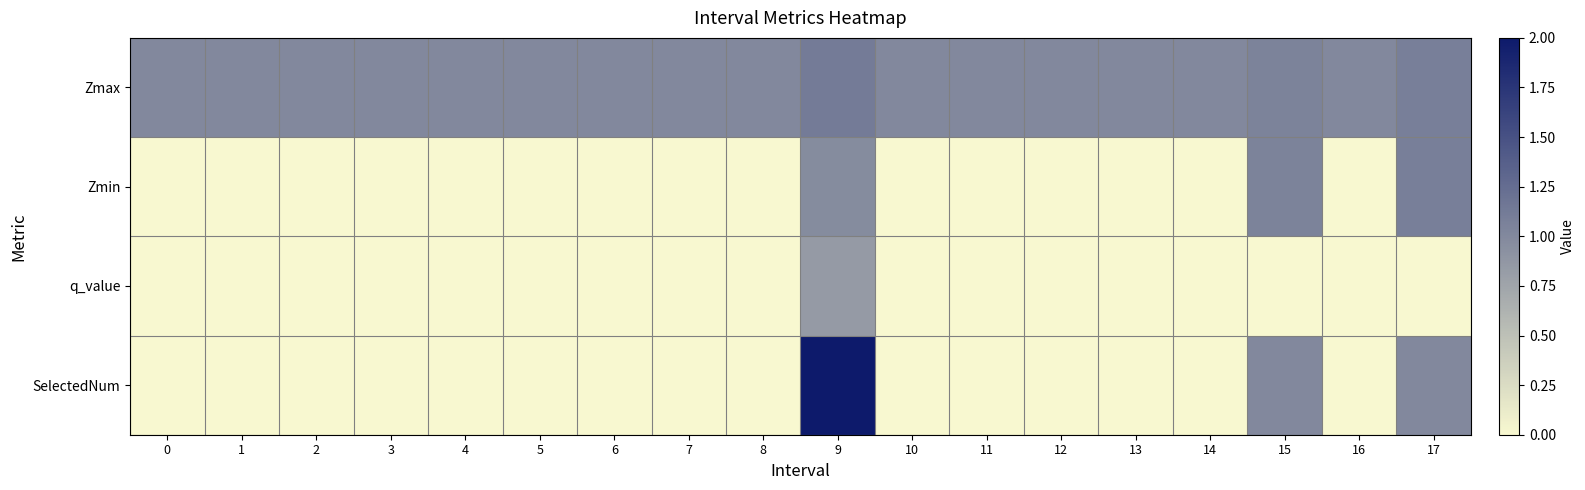

Reading left to right, transcribe all the data shown in this chart.

Zmax: 0=1.0	1=1.0	2=1.0	3=1.0	4=1.0	5=1.0	6=1.0	7=1.0	8=1.0	9=1.1	10=1.0	11=1.0	12=1.0	13=1.0	14=1.0	15=1.0	16=1.0	17=1.1
Zmin: 0=0.0	1=0.0	2=0.0	3=0.0	4=0.0	5=0.0	6=0.0	7=0.0	8=0.0	9=1.0	10=0.0	11=0.0	12=0.0	13=0.0	14=0.0	15=1.0	16=0.0	17=1.1
q_value: 0=0.0	1=0.0	2=0.0	3=0.0	4=0.0	5=0.0	6=0.0	7=0.0	8=0.0	9=0.8	10=0.0	11=0.0	12=0.0	13=0.0	14=0.0	15=0.0	16=0.0	17=0.0
SelectedNum: 0=0.0	1=0.0	2=0.0	3=0.0	4=0.0	5=0.0	6=0.0	7=0.0	8=0.0	9=2.0	10=0.0	11=0.0	12=0.0	13=0.0	14=0.0	15=1.0	16=0.0	17=1.0